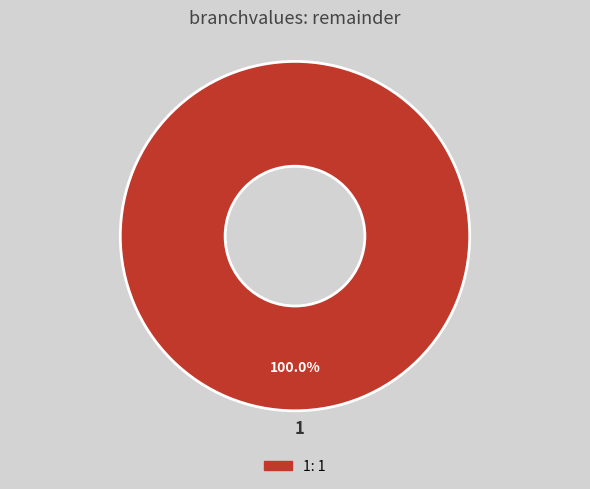

Rank the categories by value from lowest to highest.

1